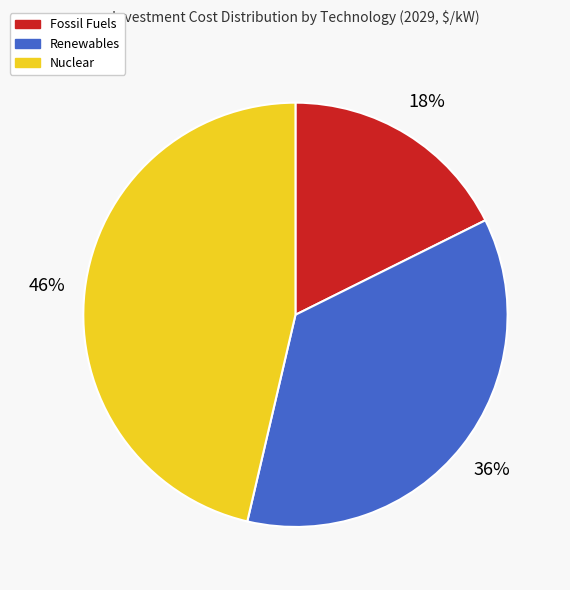

How many slices are in this pie chart?

3